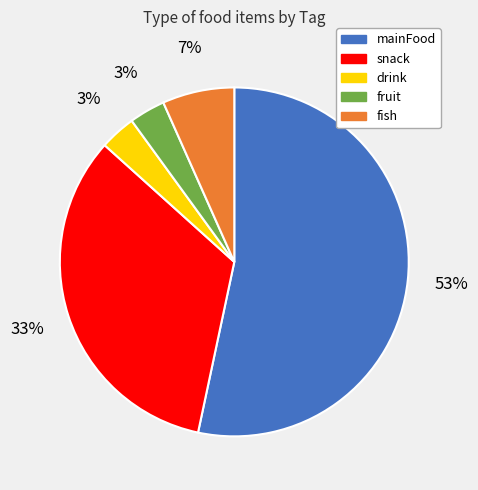

Which has a higher value, snack or mainFood?

mainFood